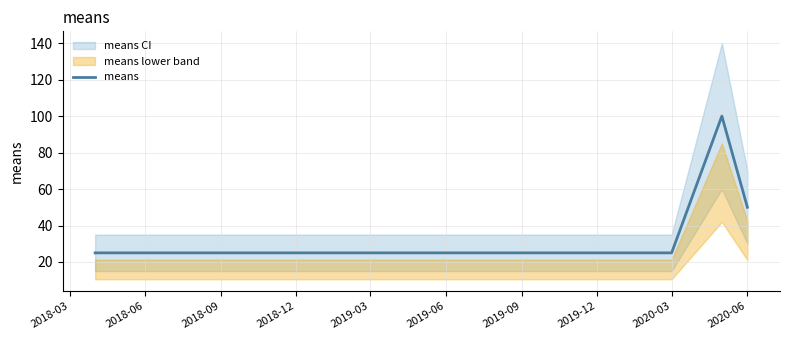

Reading left to right, list all the values displayed in this chart.

25	25	25	25	100	50